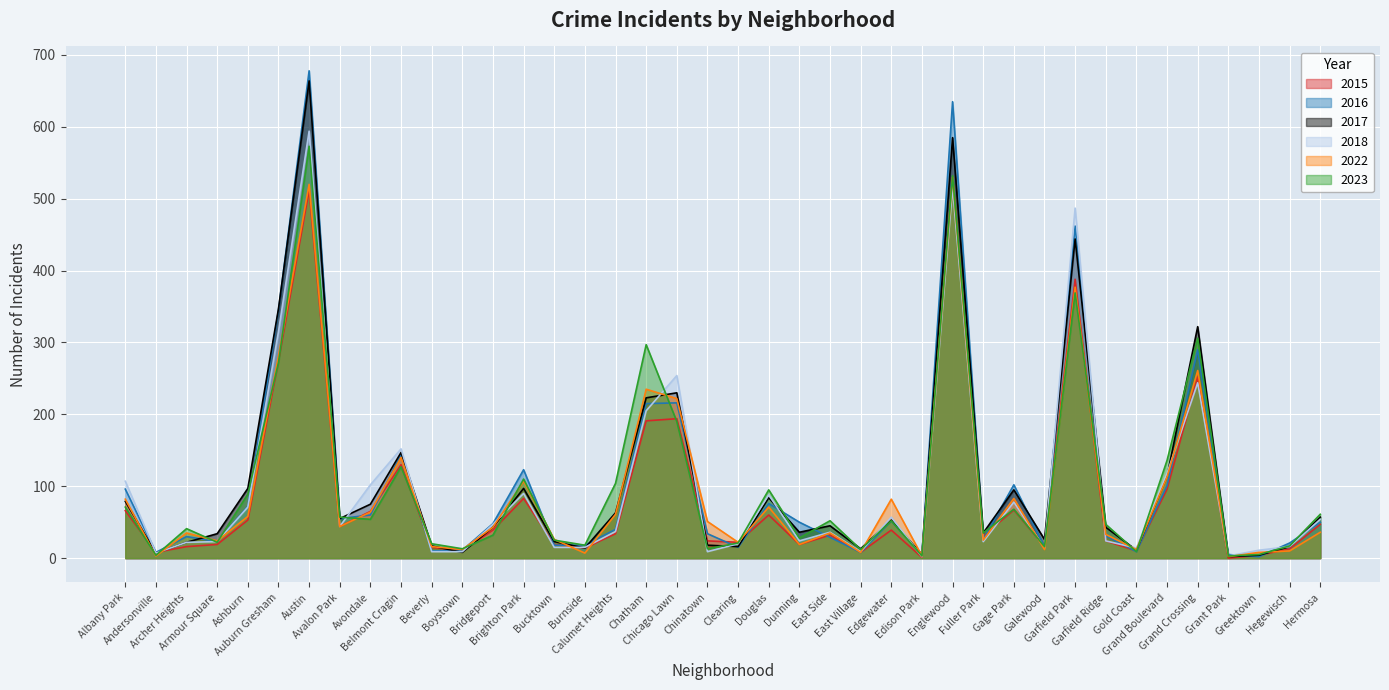

True or false: 2017 has a value of 49 at Albany Park.

False